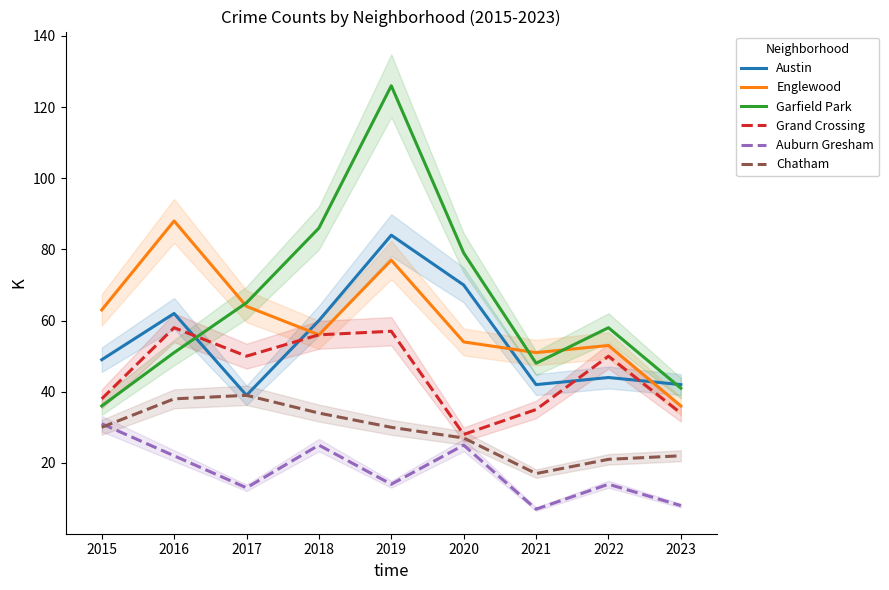

Reading left to right, list all the values displayed in this chart.

Austin: 49	62	39	60	84	70	42	44	42
Englewood: 63	88	64	56	77	54	51	53	36
Garfield Park: 36	51	65	86	126	79	48	58	41
Grand Crossing: 38	58	50	56	57	28	35	50	34
Auburn Gresham: 31	22	13	25	14	25	7	14	8
Chatham: 30	38	39	34	30	27	17	21	22